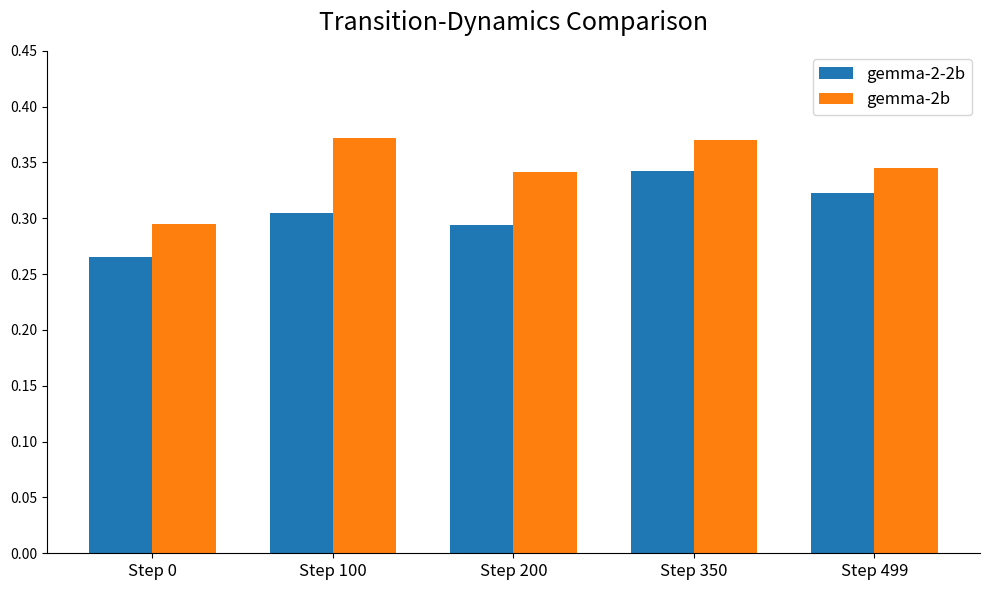

List the labels in order of gemma-2-2b value, largest first.

Step 350, Step 499, Step 100, Step 200, Step 0